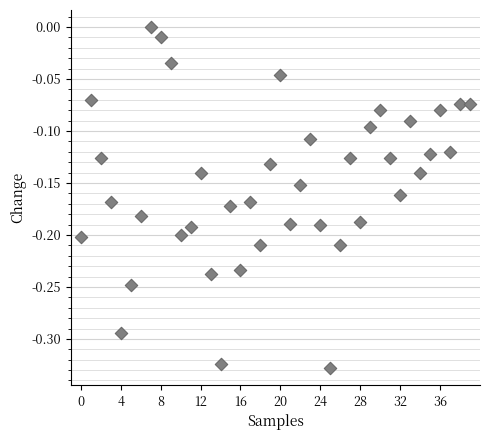

What is the range of Y values (max minus min)?

0.3